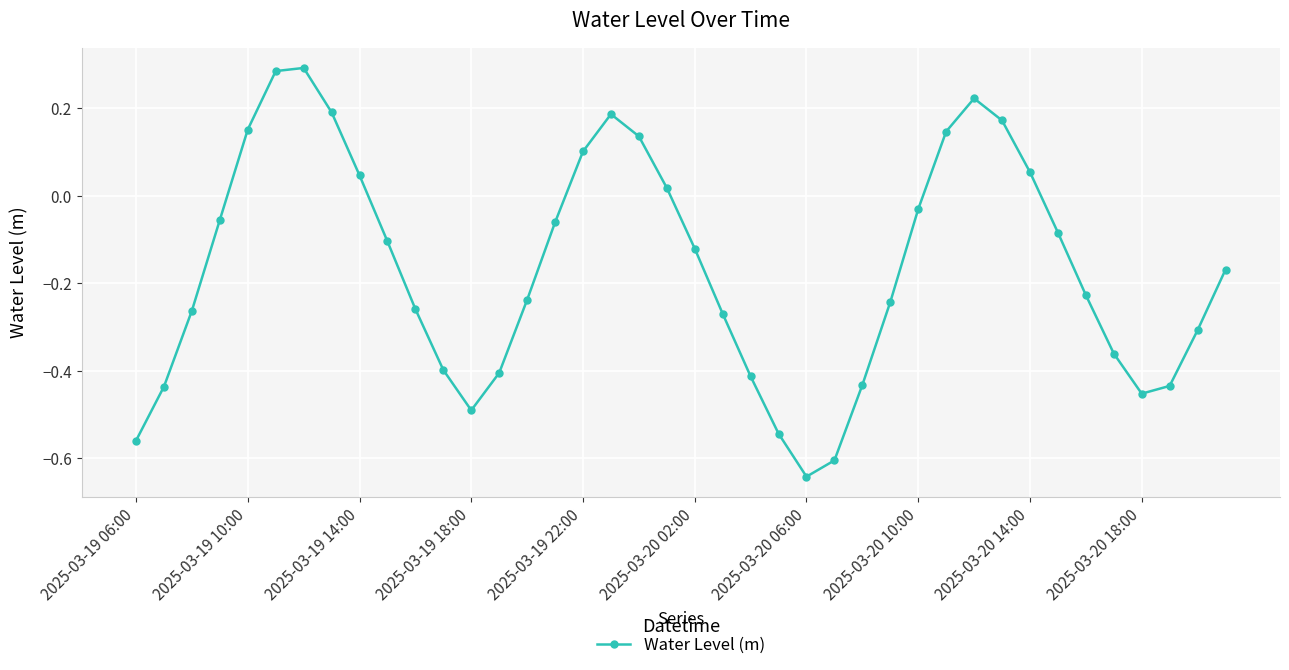

Count the number of categories in the chart.

40